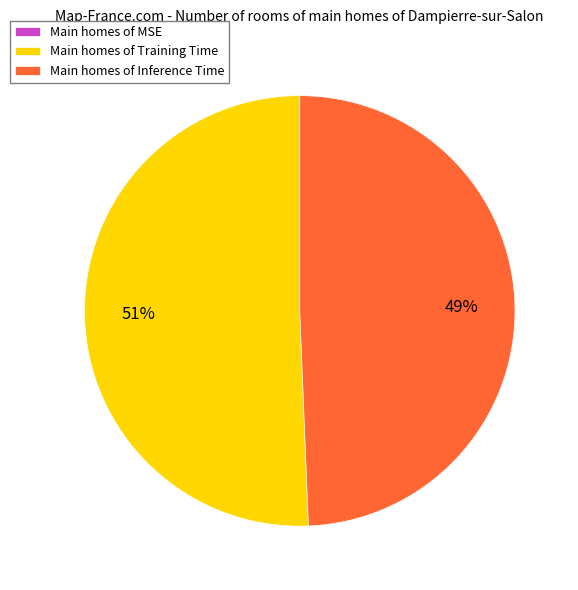

Which slice is the largest?

Main homes of Training Time